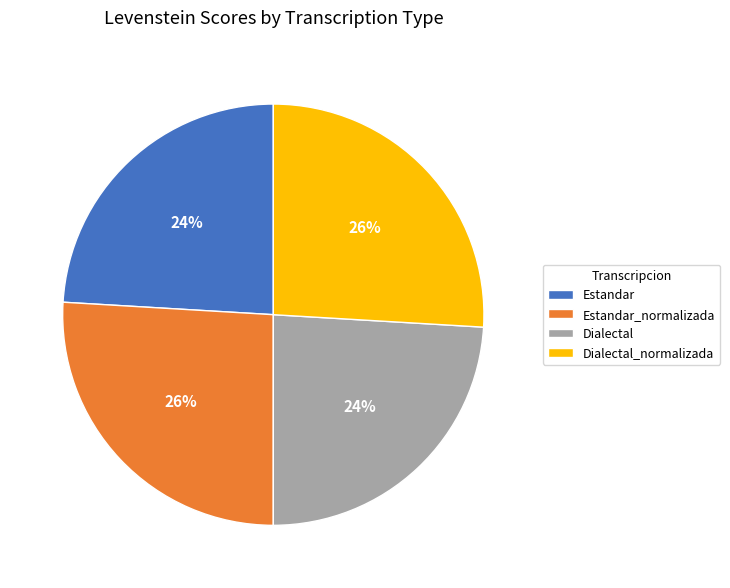

What percentage is the Dialectal slice, to the nearest percent?

24%